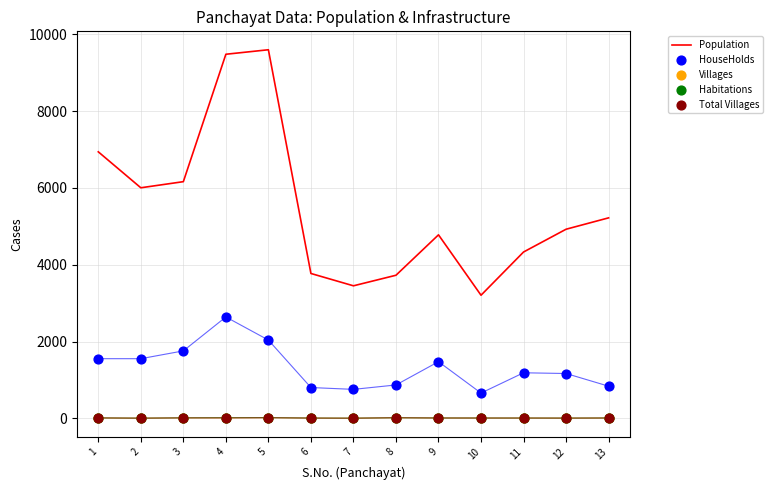

Which series has the largest total across all categories?

Population